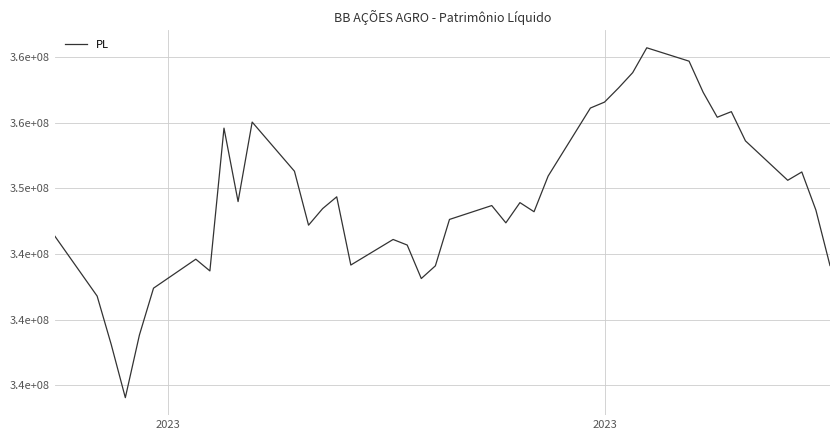

How many interior local valleys (lower than both neighbors) does the data have?

10